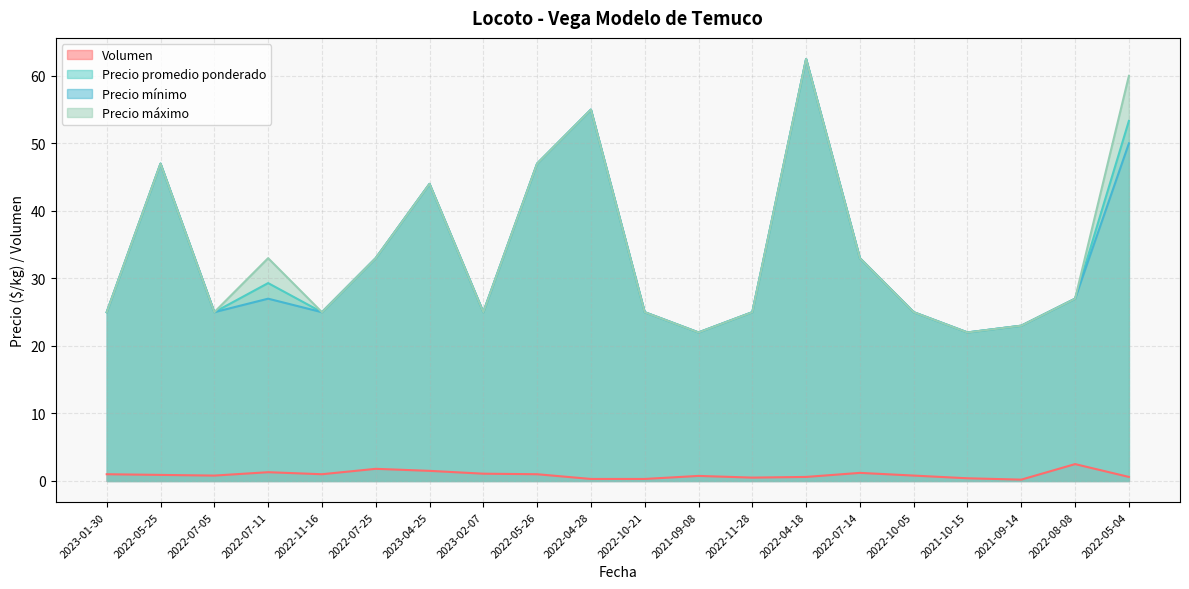

True or false: Volumen and Precio máximo cross at least once.

False